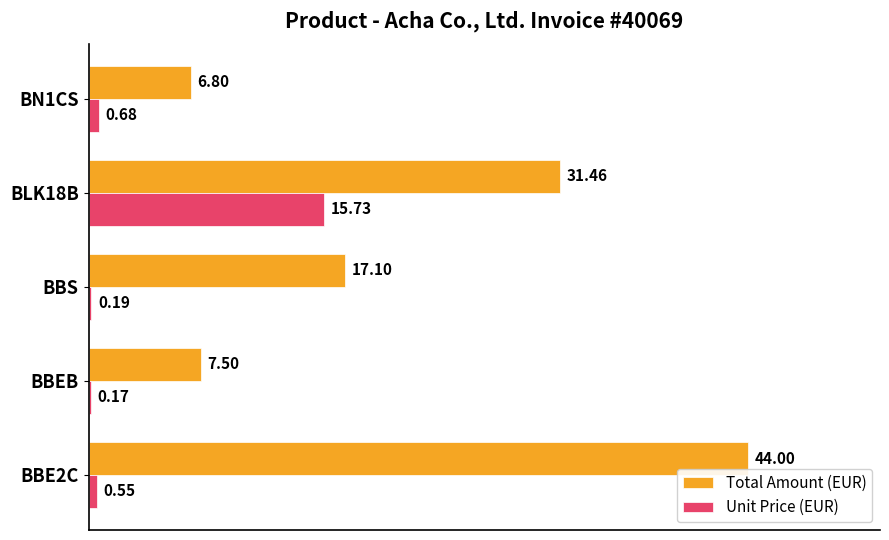

Rank the series at BBS from lowest to highest value.

Unit Price (EUR), Total Amount (EUR)